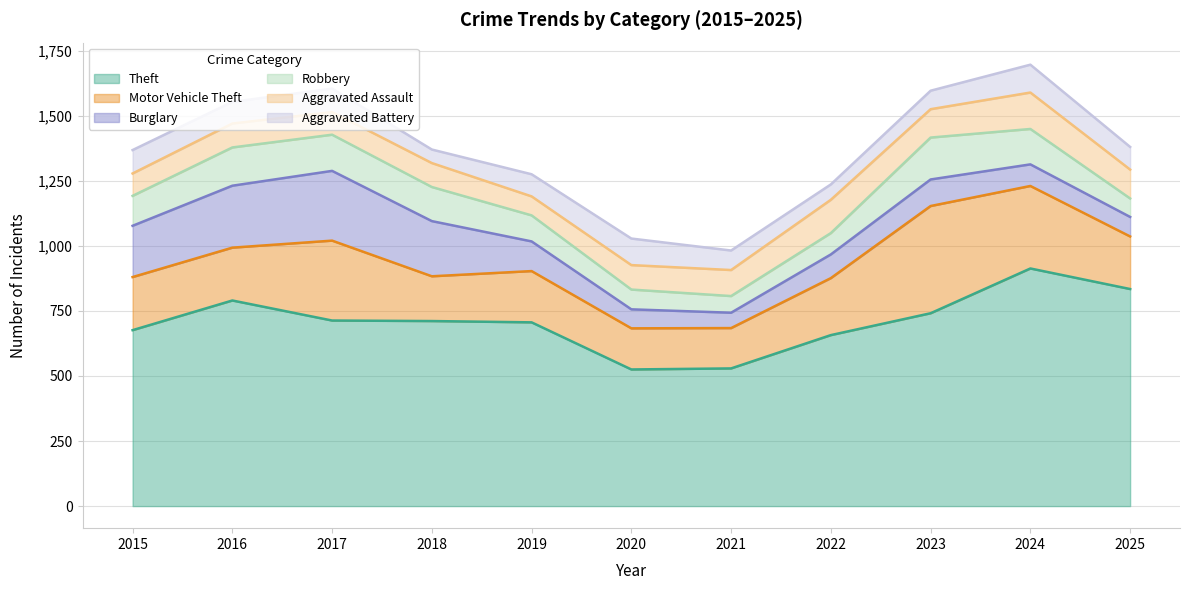

List the series in order of their peak value, lowest first.

Aggravated Battery, Aggravated Assault, Robbery, Burglary, Motor Vehicle Theft, Theft